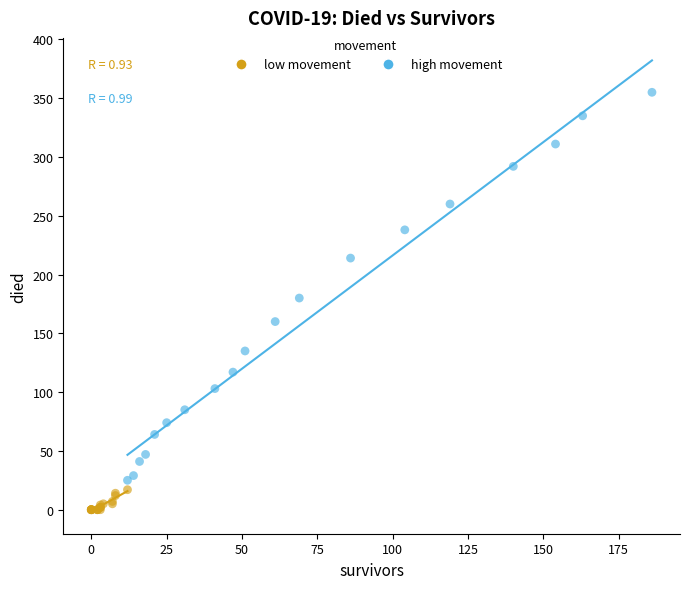

Which series has the widest spread of Y values?

high movement